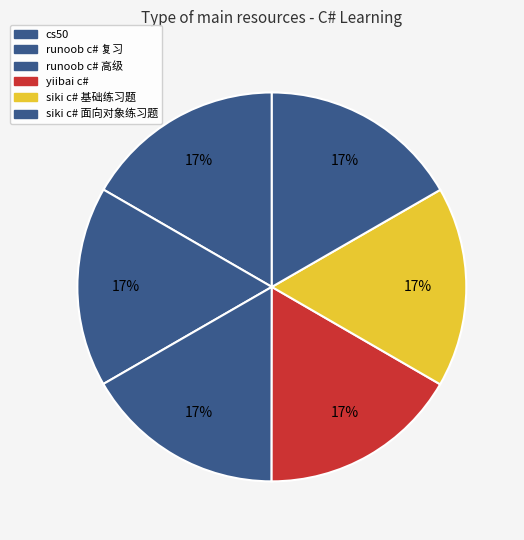

How many segments does this pie chart have?

6